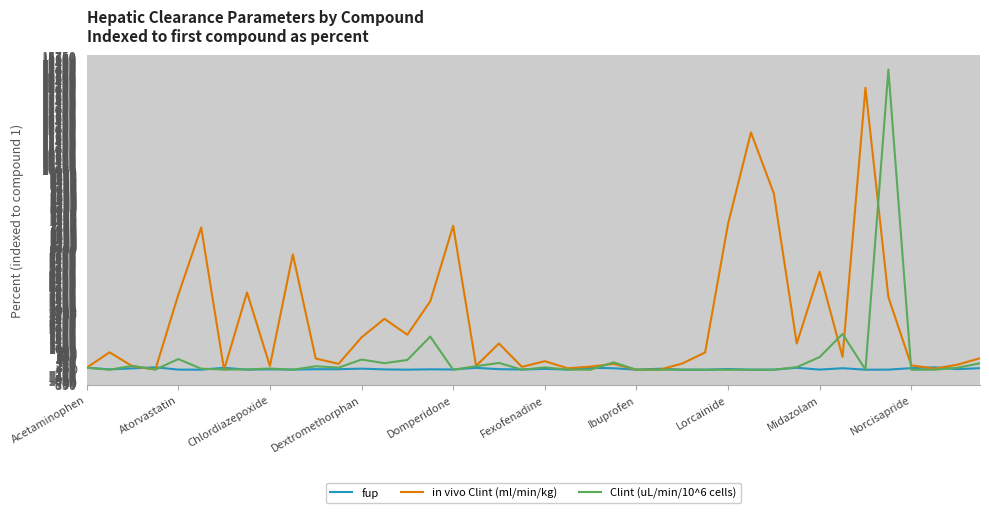

What is the maximum value for in vivo Clint (ml/min/kg)?

14089.7